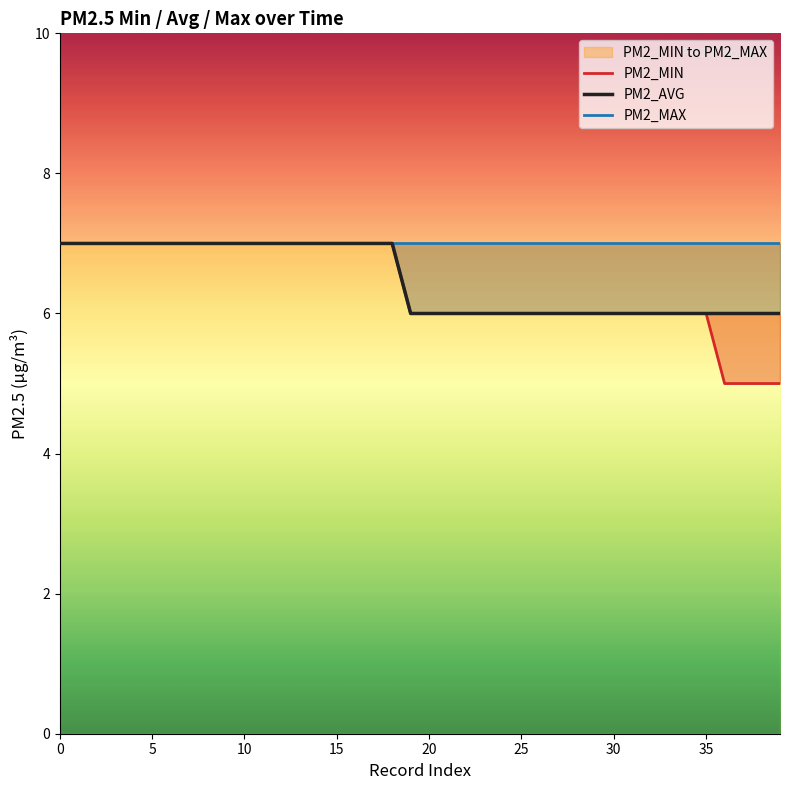

Which series has the largest range (max minus min)?

PM2_MIN